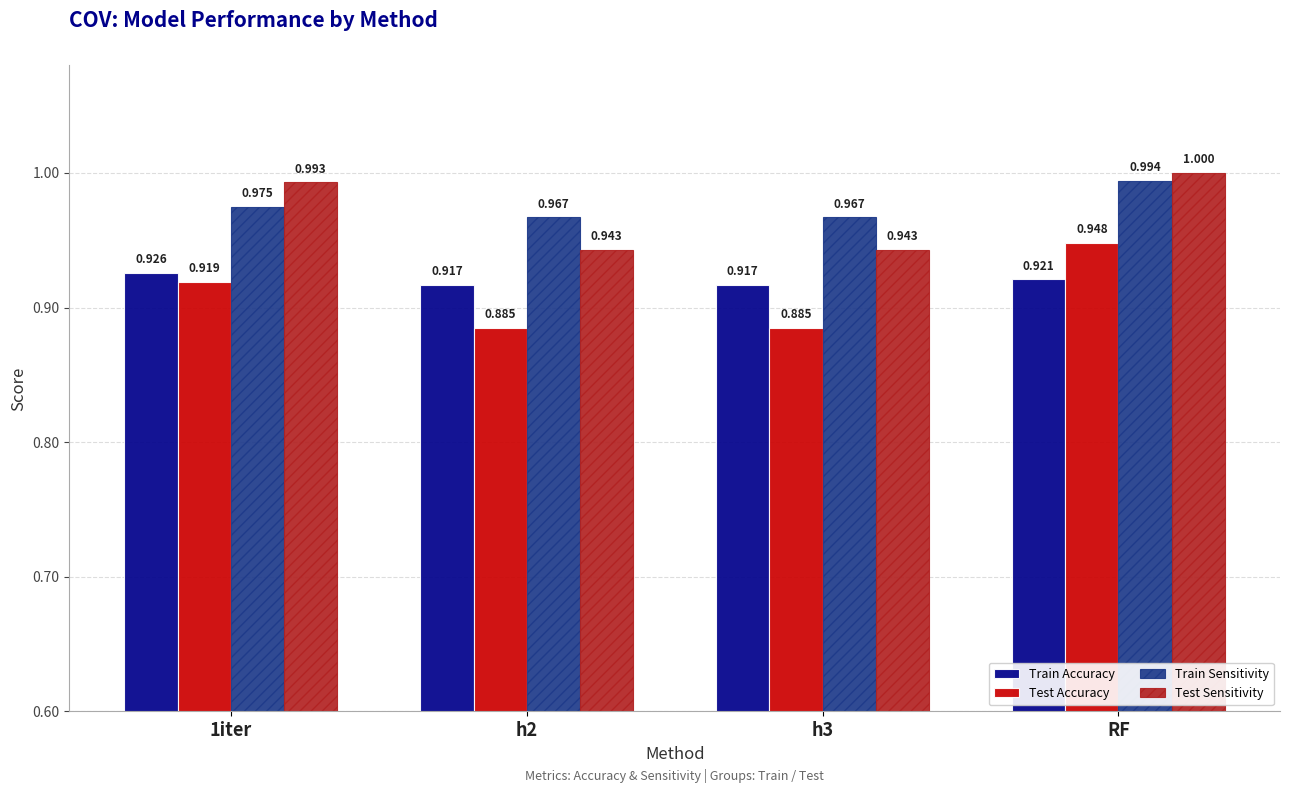

Between h2 and RF, which series saw the biggest shift?

Test Accuracy